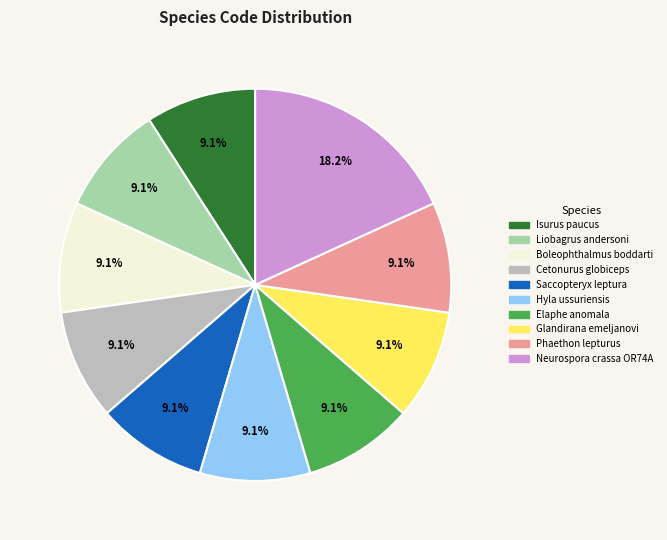

How many segments does this pie chart have?

10